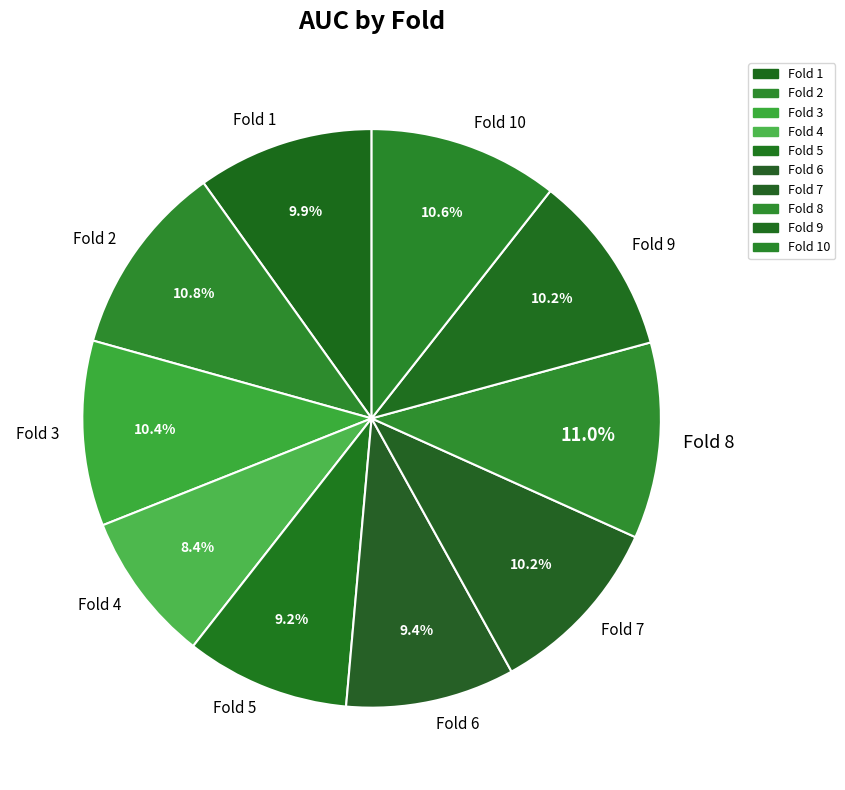

What is the smallest slice in the pie chart?

Fold 4